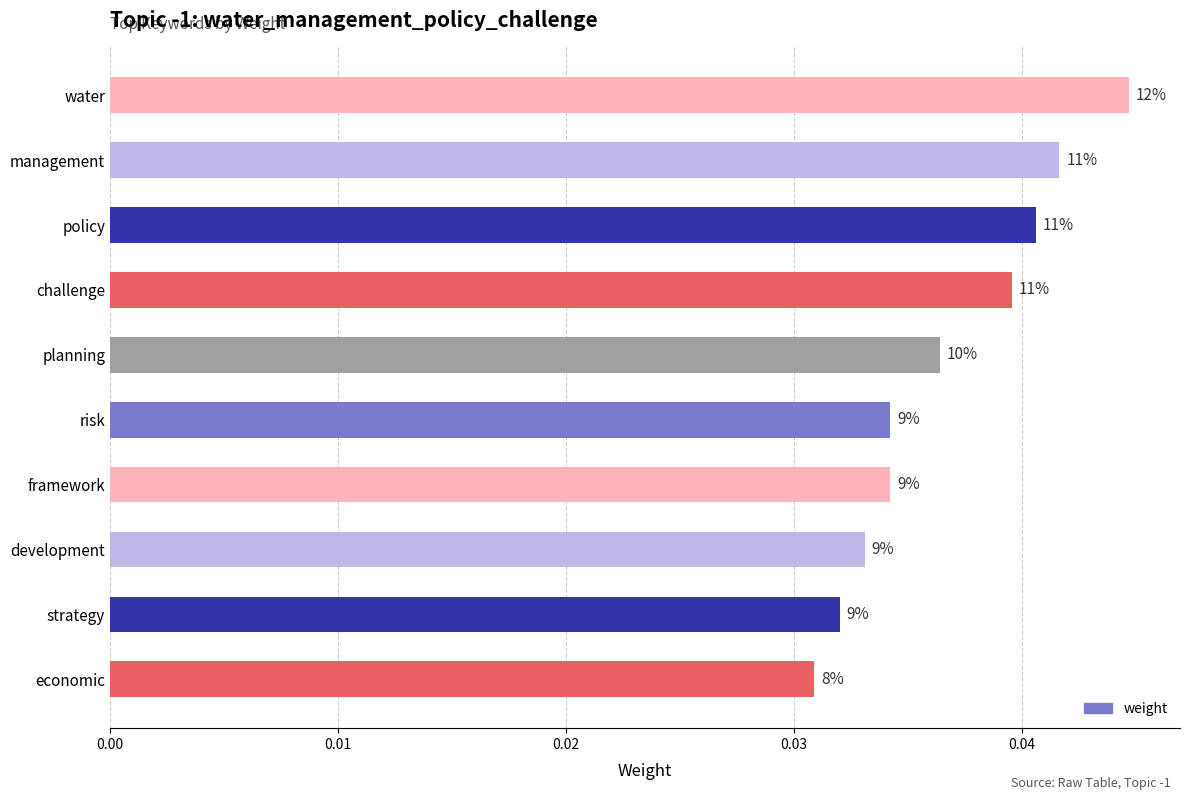

Does the chart contain any negative values?

No